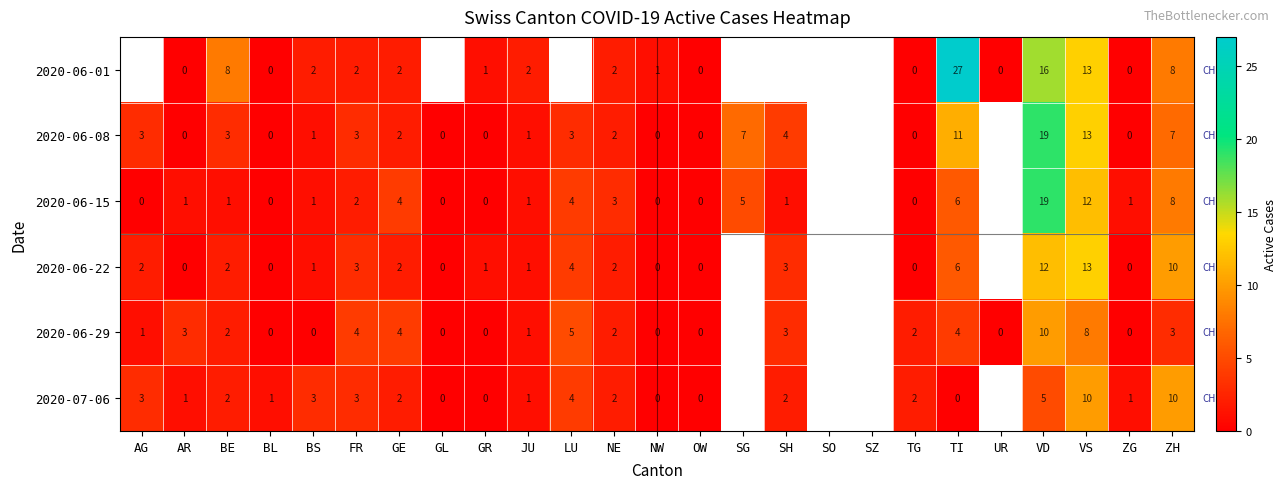

Count the number of data series in this chart.

6